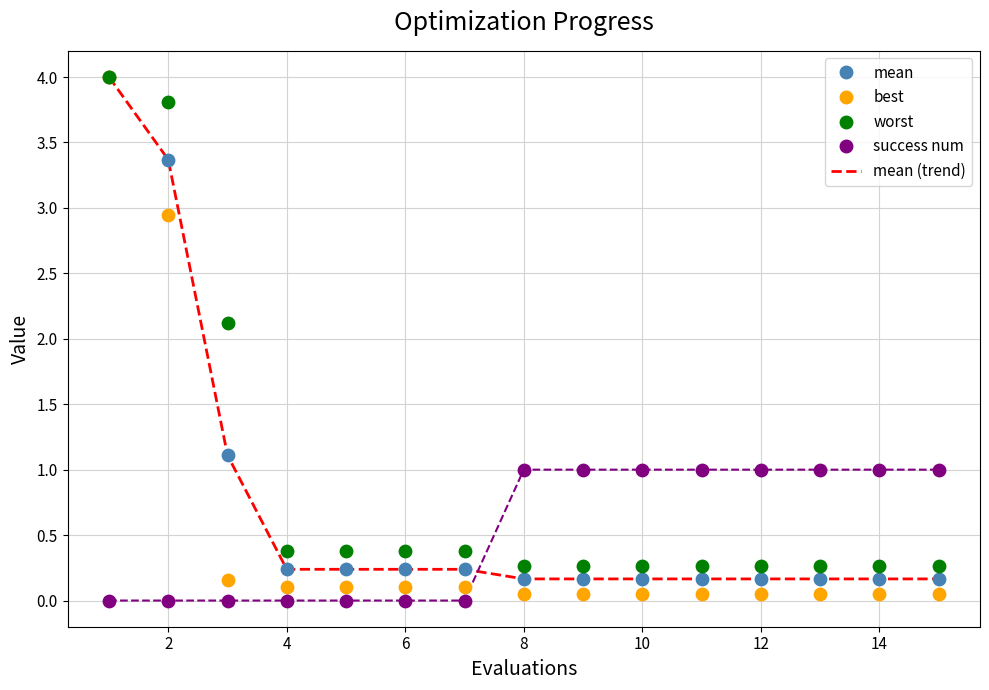

Which series reaches the minimum Y coordinate?

success num